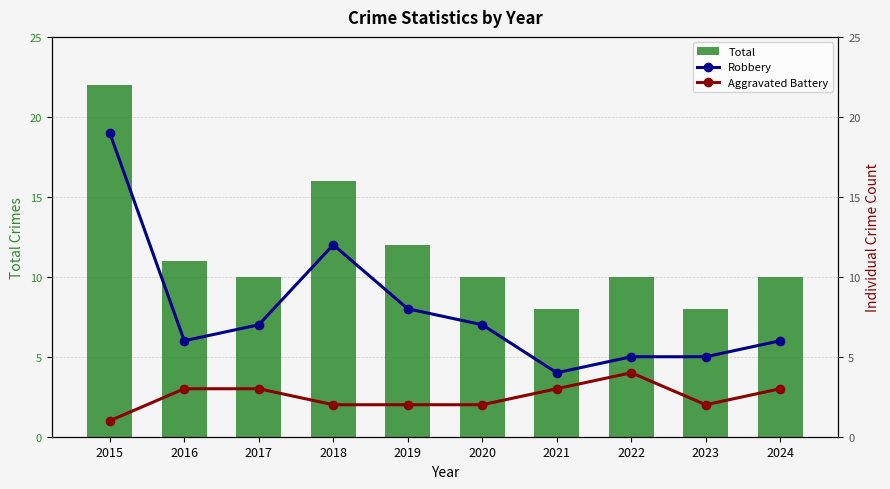

At how many categories does at least one series exceed 2?

10